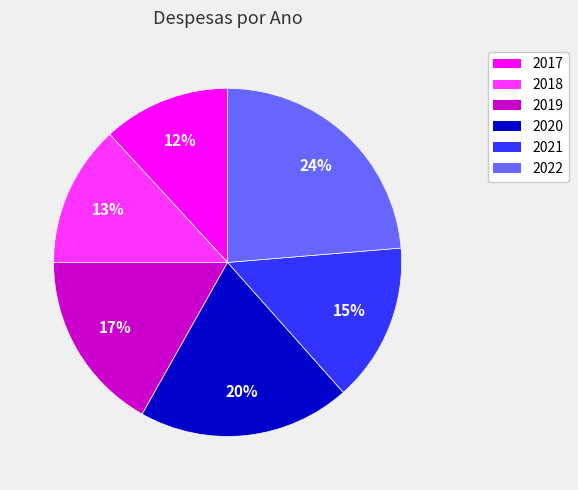

Approximately how many times larger is the value at 2019 compared to 2018?

1.3